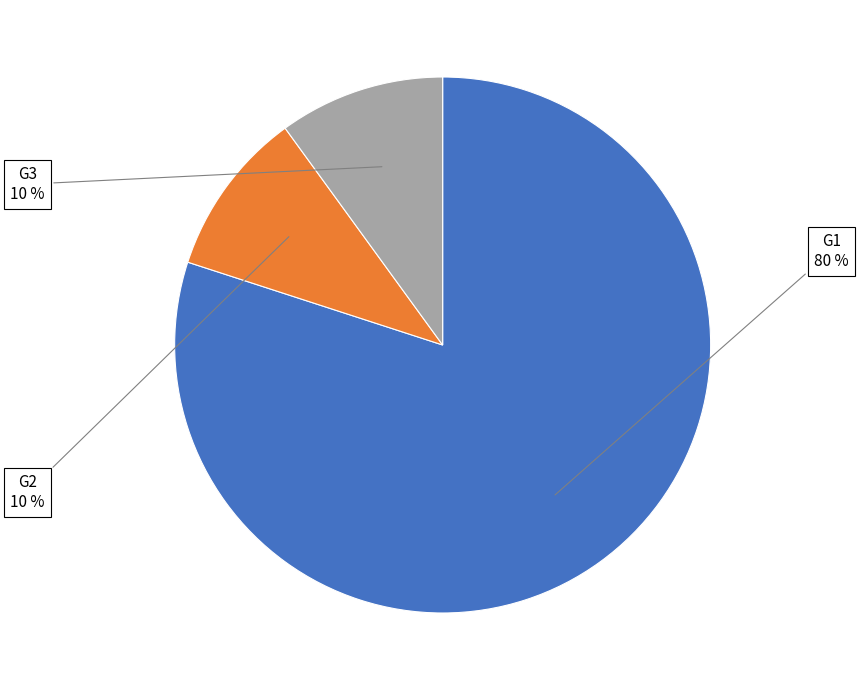

Does any single category account for the majority?

Yes